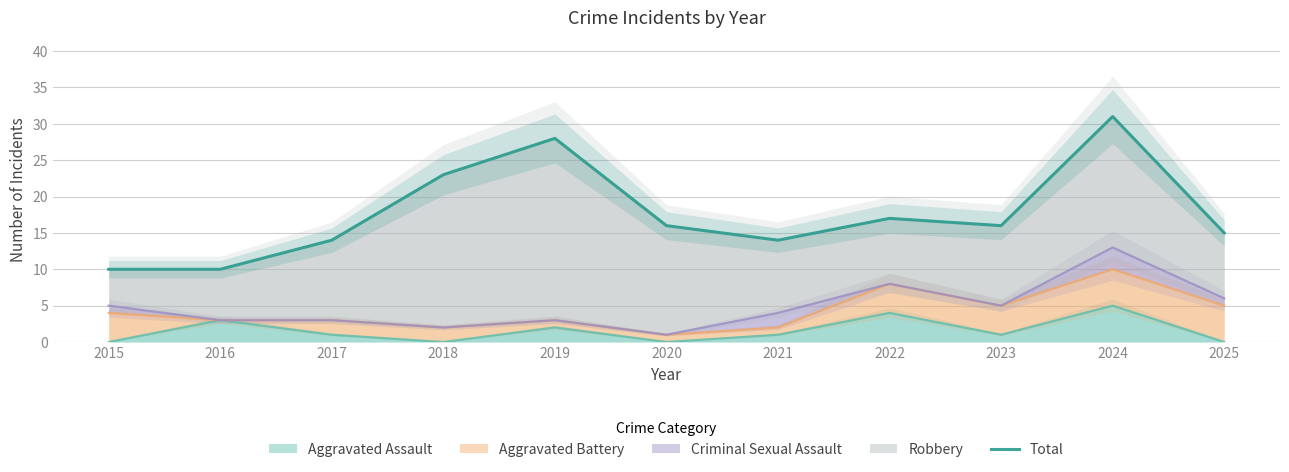

What is the ratio of the value at 2025 to the value at 2022?

0.9